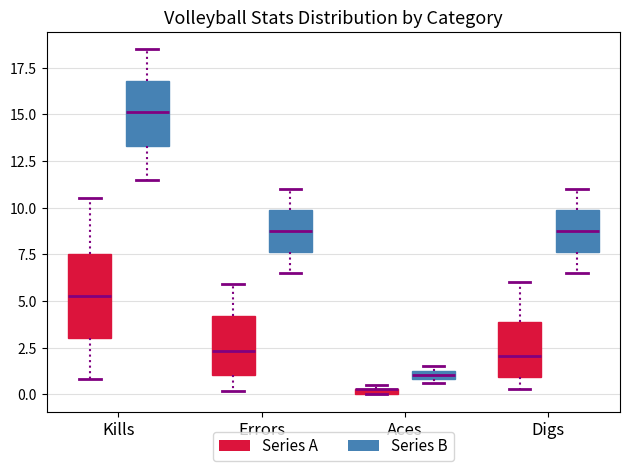

Which box is the tallest, from its lower edge to its upper edge?

Kills (Series A)